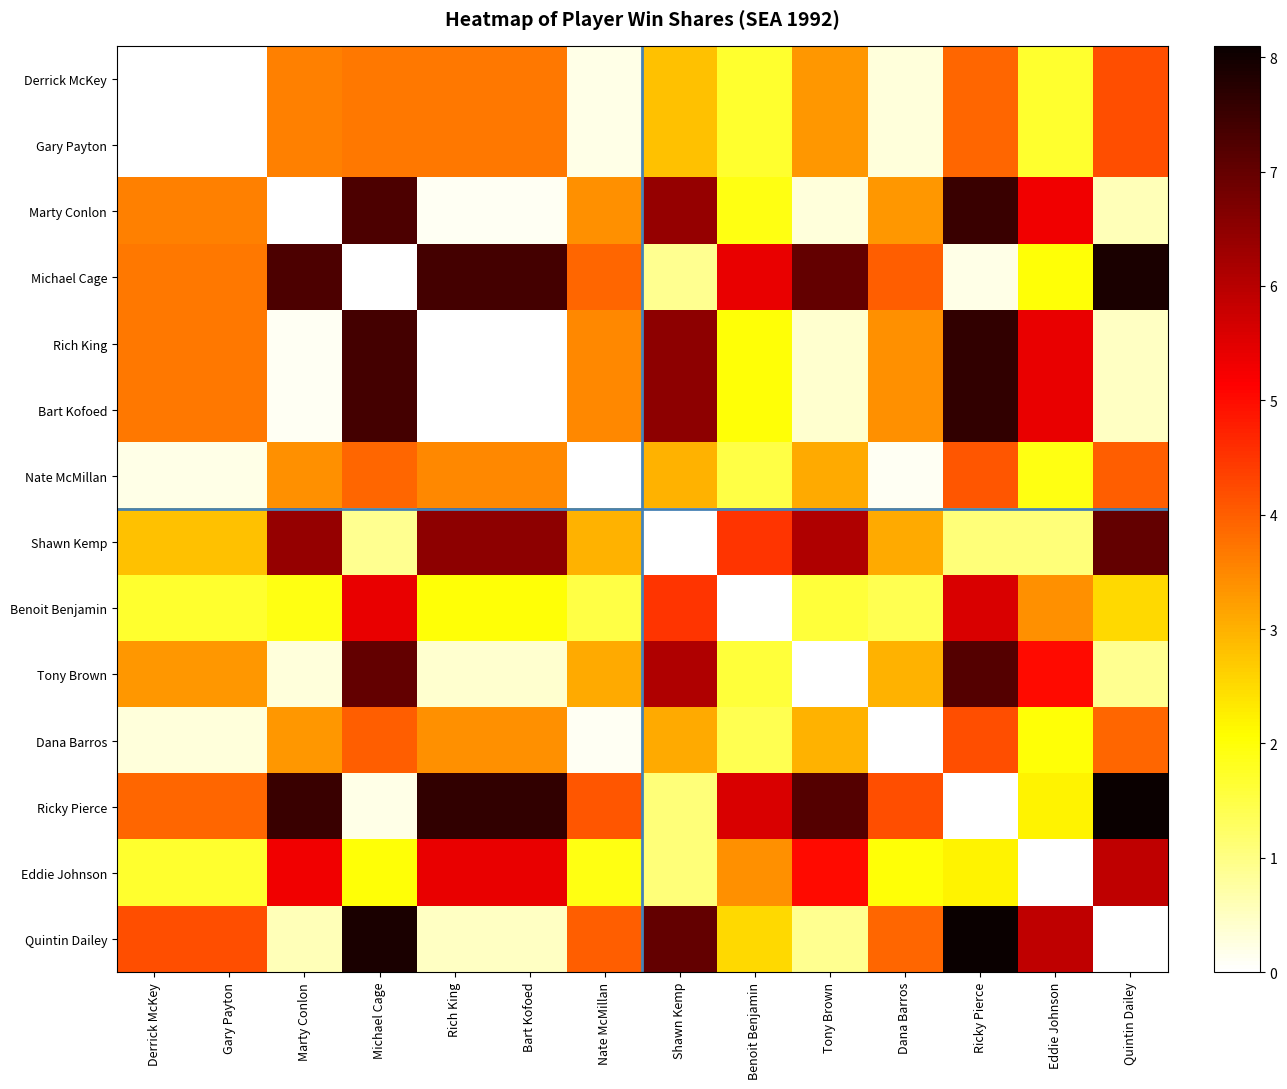

What is the greatest value displayed?

8.1